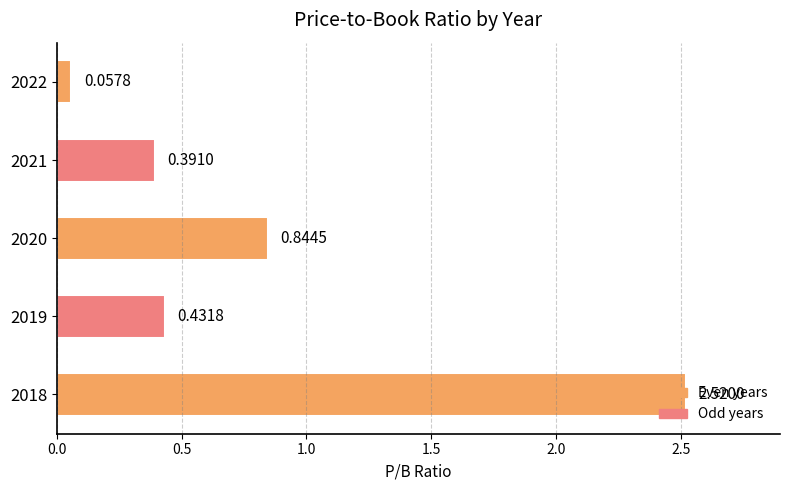

What is the change in value from 2020 to 2019?

-0.4